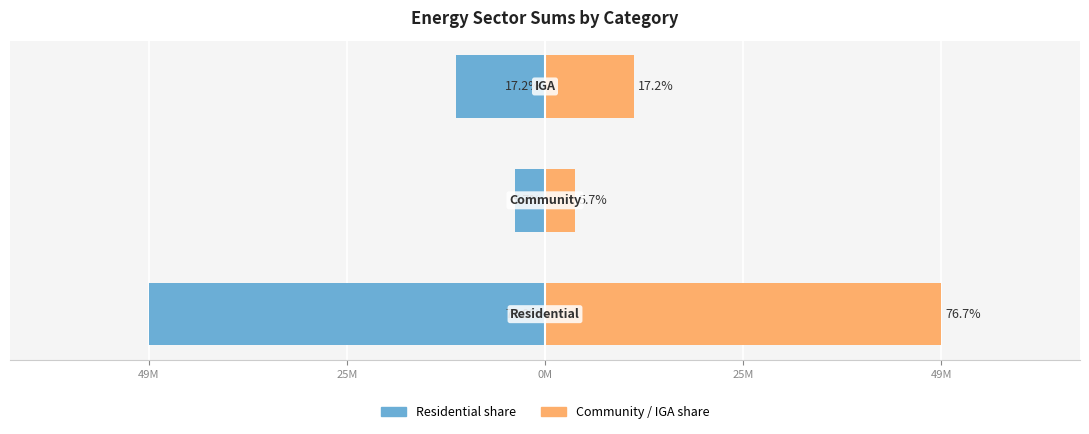

The Total (right) series shows 19468426.1 at 0M. True or false?

False